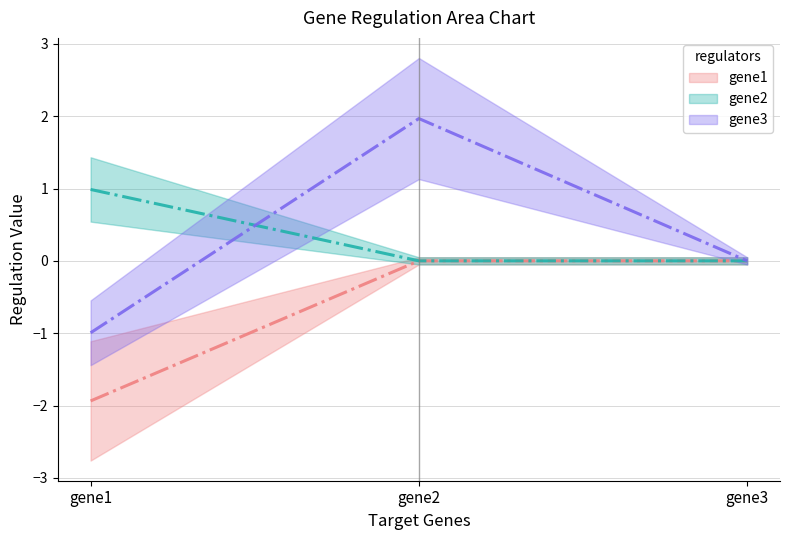

How many values in the gene3 (line) series are below 0?

1